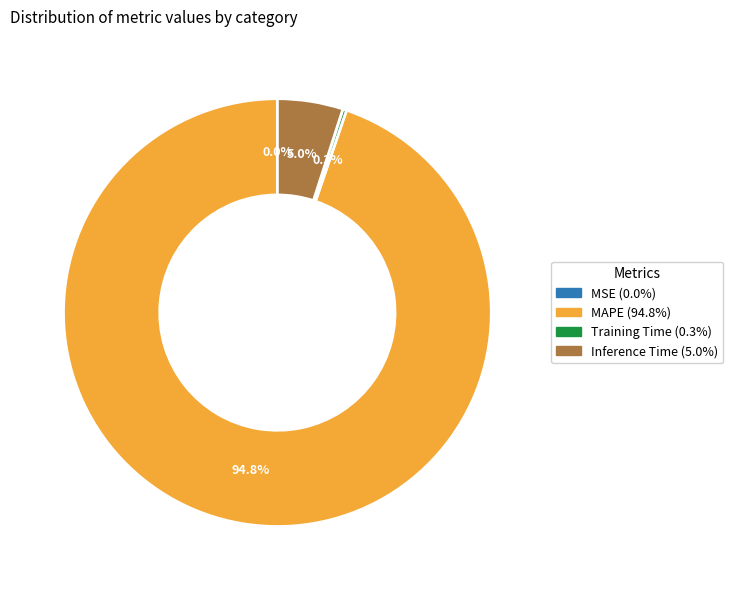

Is there any slice that represents more than half of the pie?

Yes